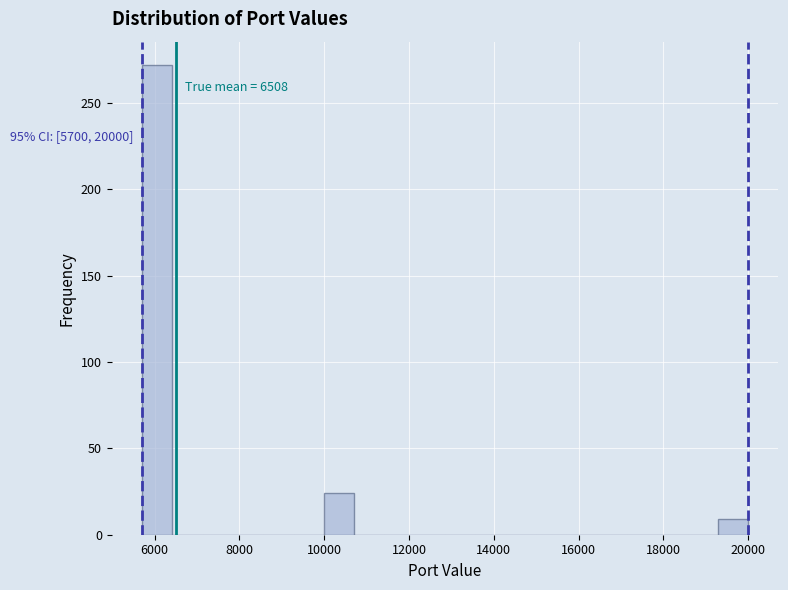

Read against the x-axis, roughly where is the centre of the tallest bar?

6000